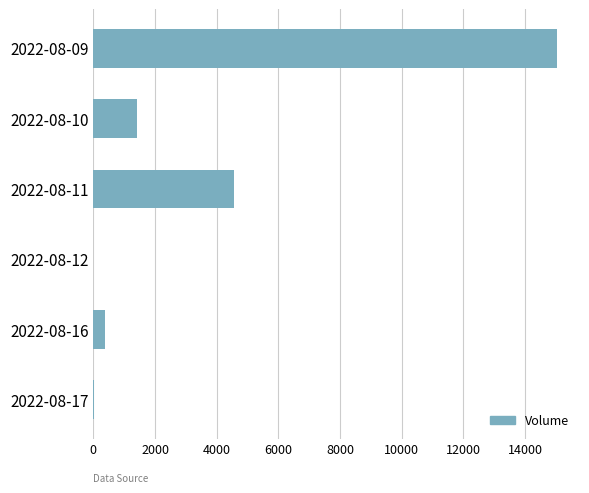

At which label is the value closest to 7518?

2022-08-11